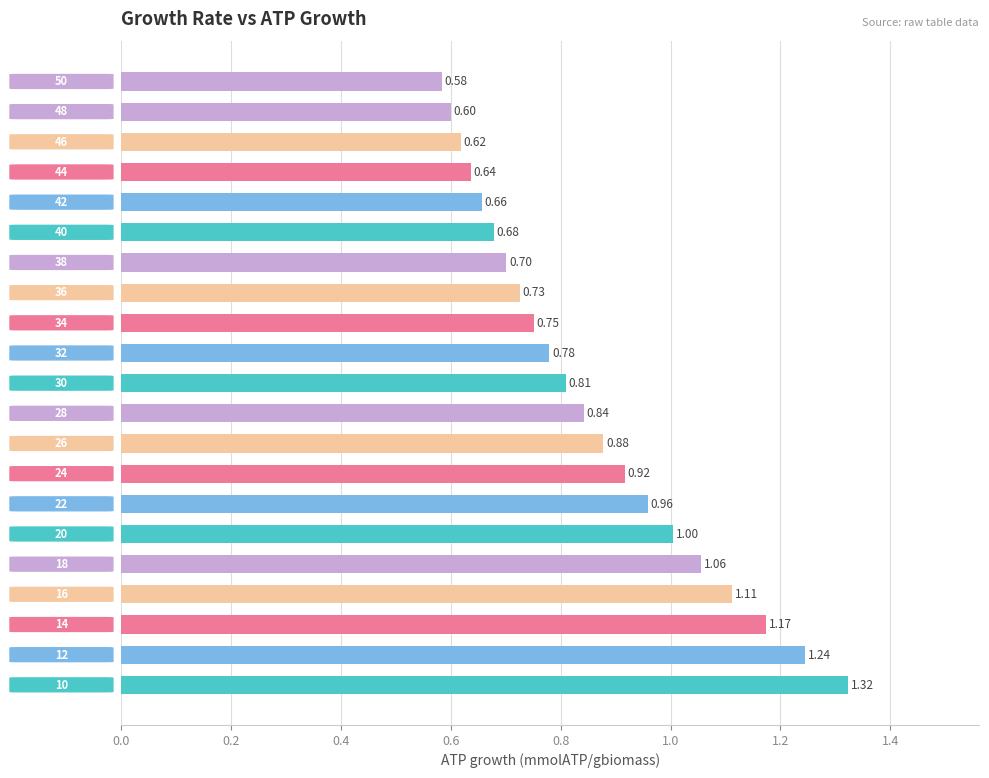

What is the difference between the second highest and minimum values?

0.7